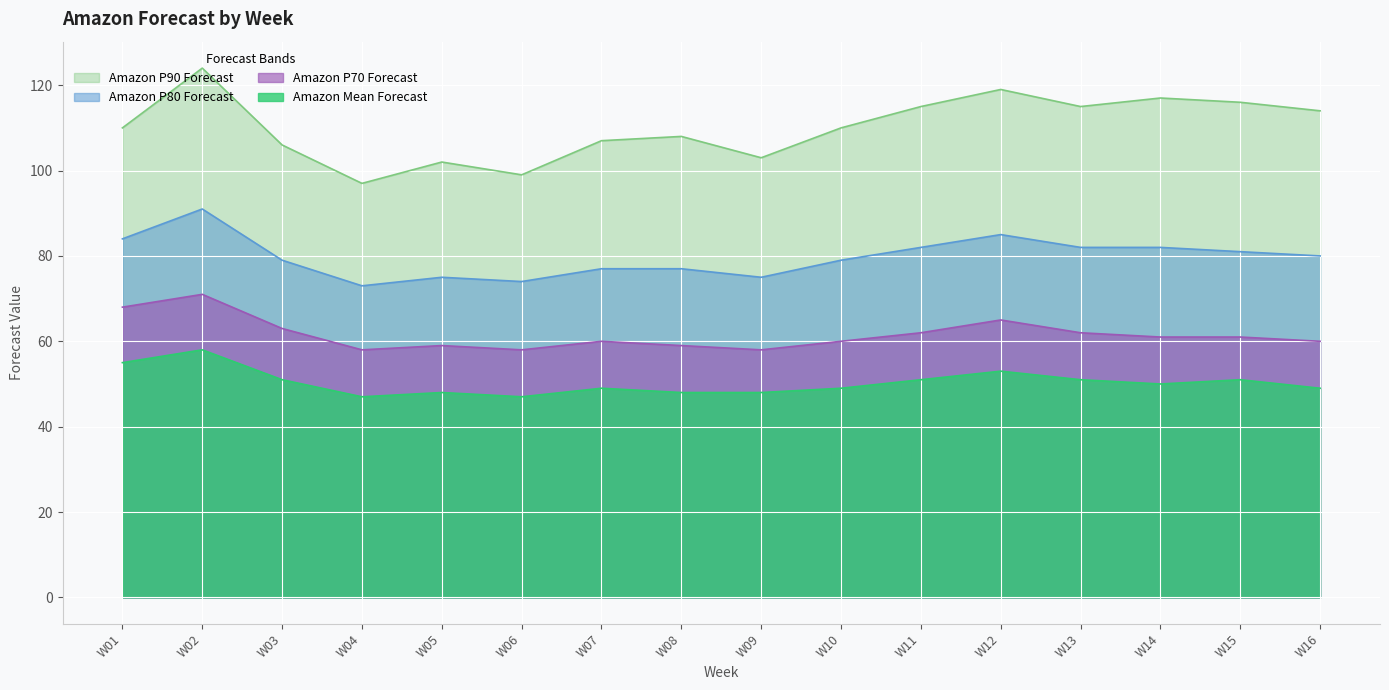

What are all the series names shown in the legend?

Amazon P90 Forecast, Amazon P80 Forecast, Amazon P70 Forecast, Amazon Mean Forecast